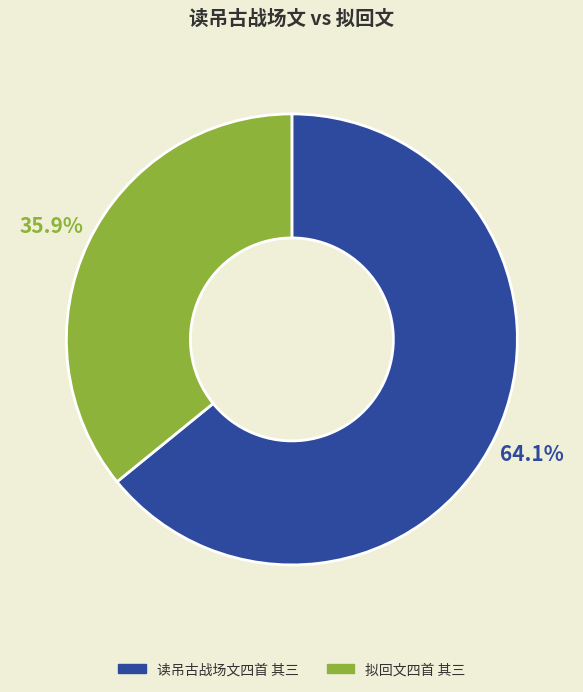

Which category has the biggest portion of the pie?

读吊古战场文四首 其三